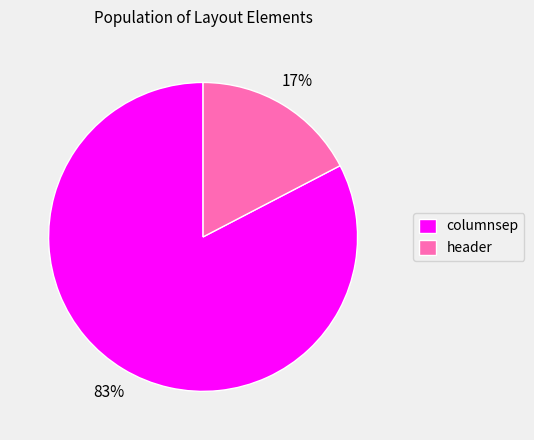

Combined, do header and columnsep account for over 50%?

Yes